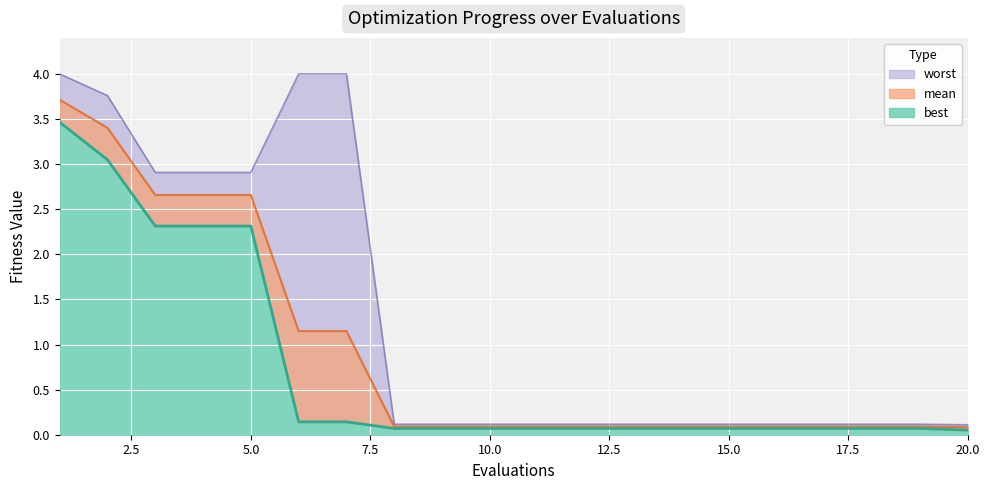

The best series shows 0.1 at 9. True or false?

False